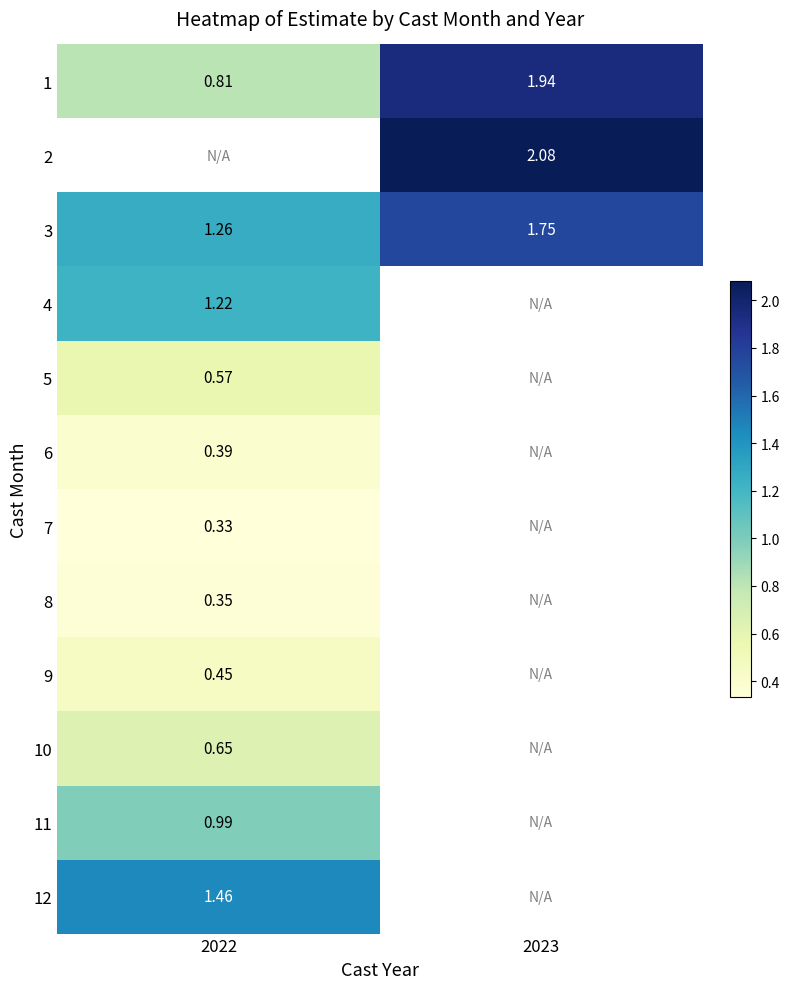

How many 3 values are between 1 and 2?

2